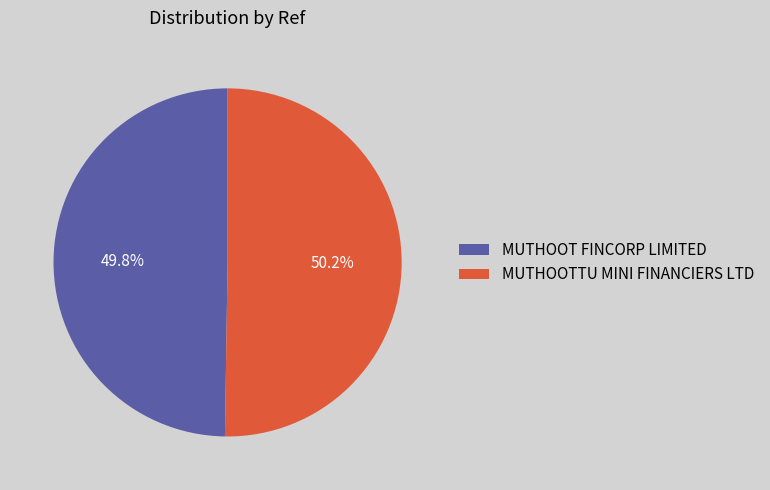

What portion of the pie excludes MUTHOOTTU MINI FINANCIERS LTD?

49.8%